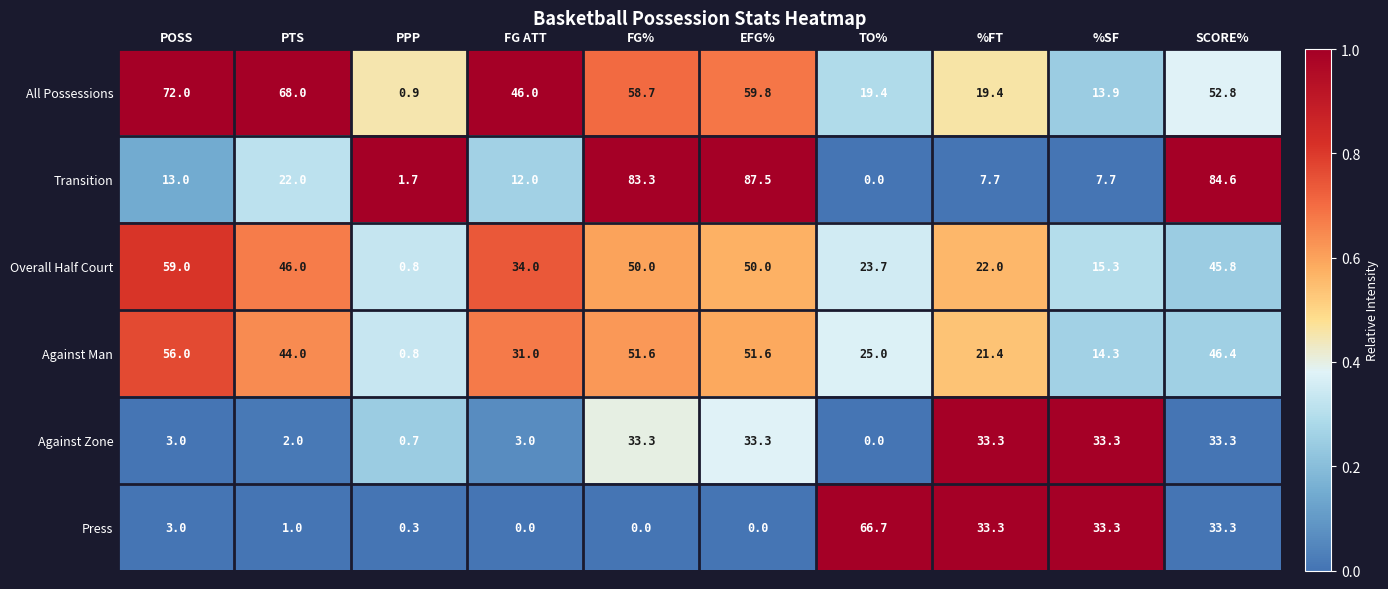

What is the difference between the All Possessions values at PPP and %FT?

18.5